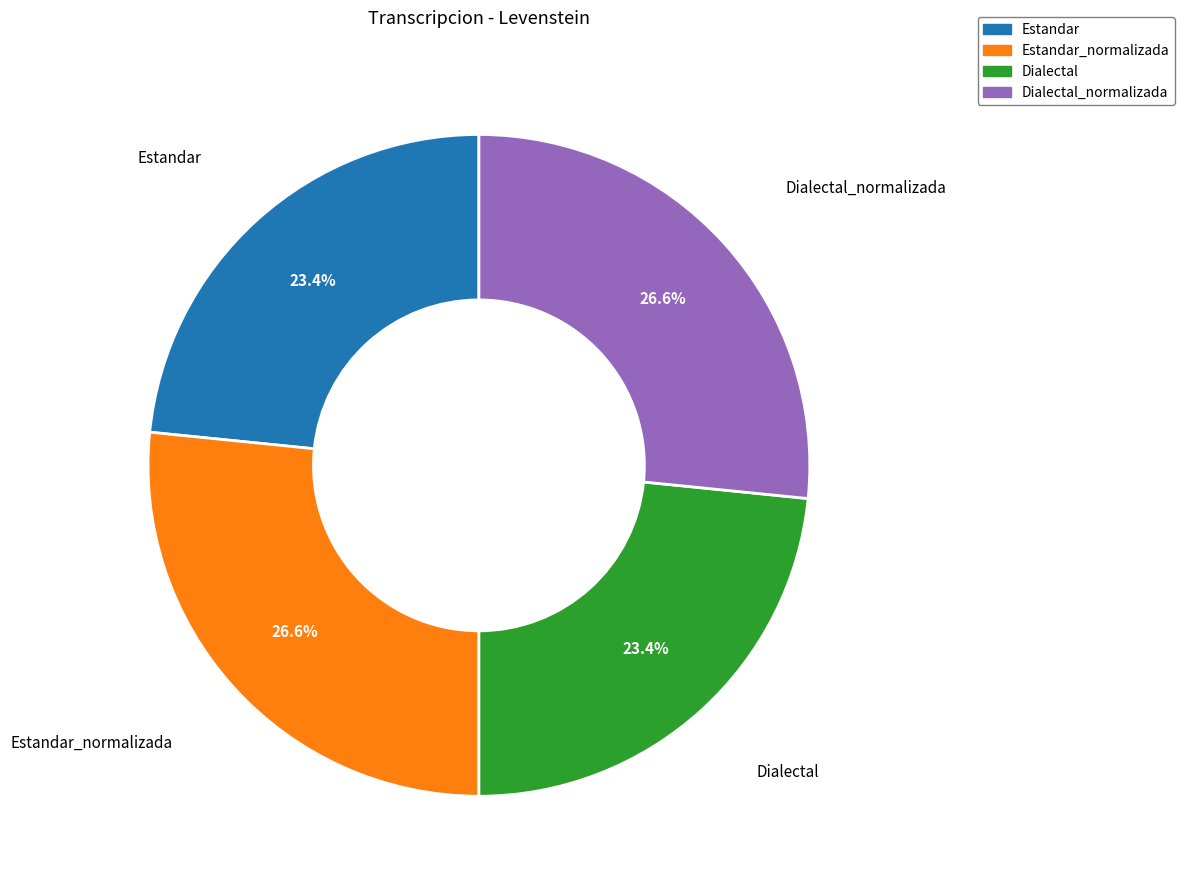

True or false: Estandar_normalizada accounts for 41% of the total.

False